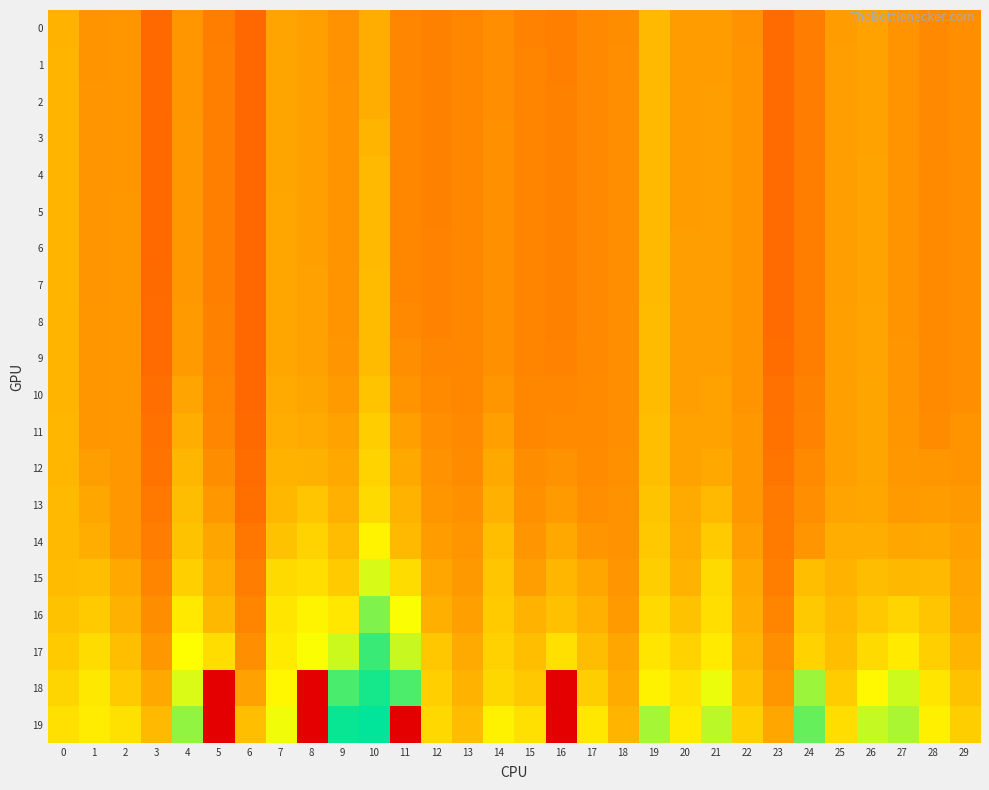

Which label corresponds to the smallest value in the chart?

5